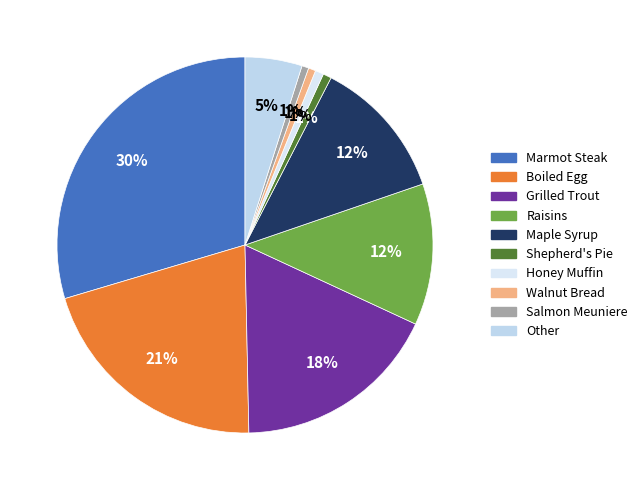

To the nearest percent, what is the difference between the largest and smallest slice percentages?

30%